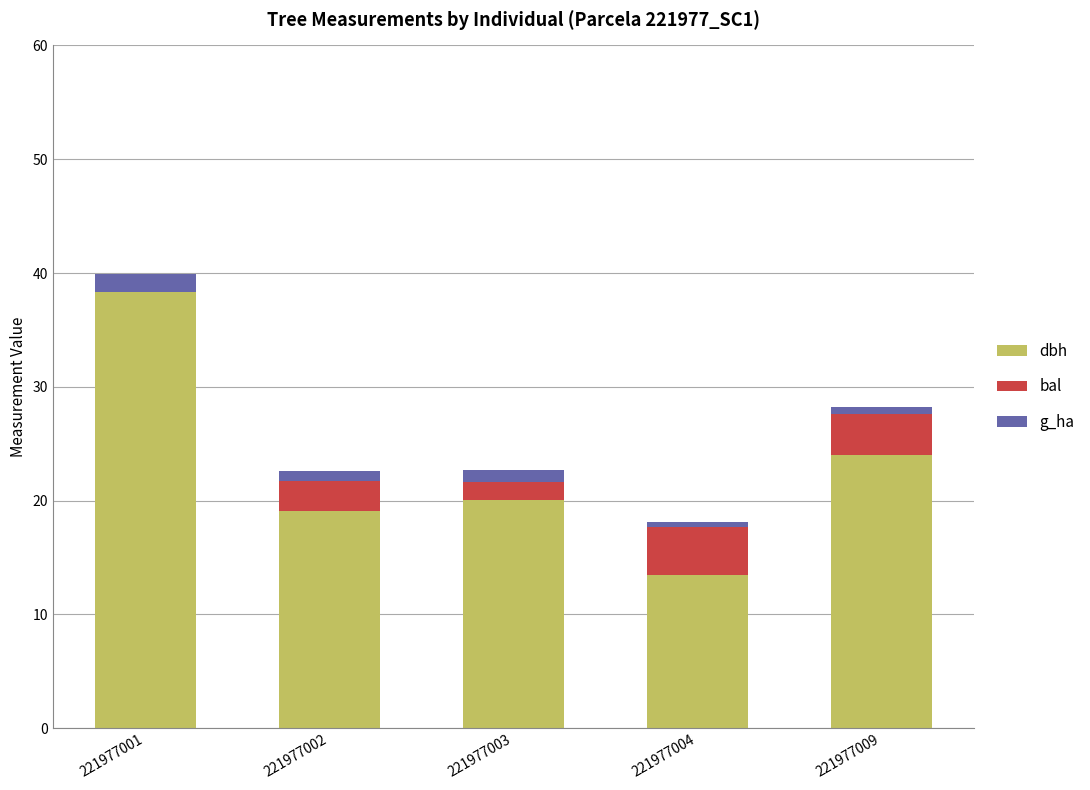

What are all the series names shown in the legend?

dbh, bal, g_ha